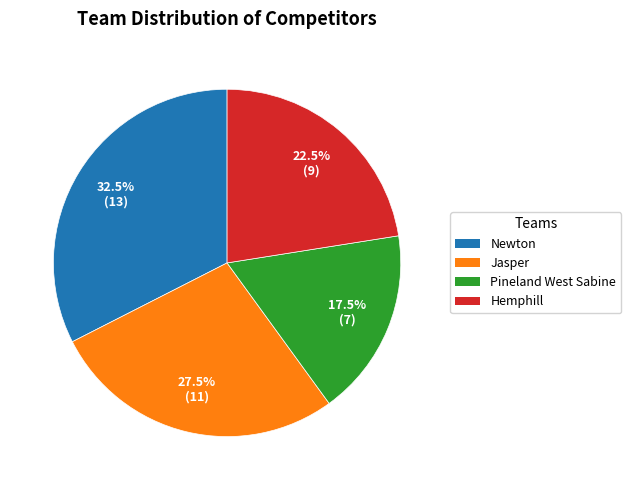

Rank the categories by value from lowest to highest.

Pineland West Sabine, Hemphill, Jasper, Newton